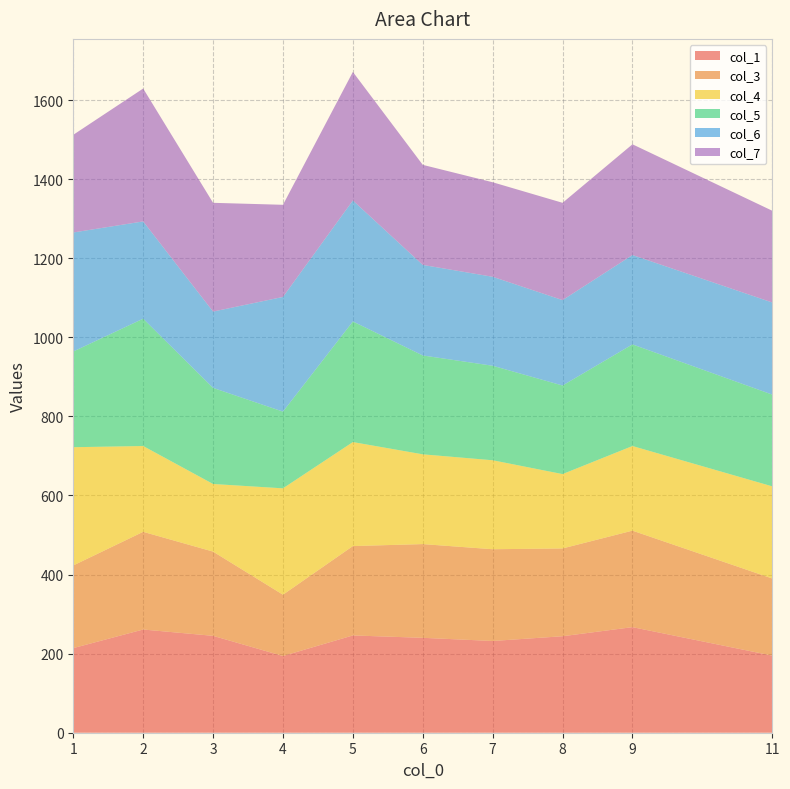

Reading left to right, list all the values displayed in this chart.

col_1: 214	261	245	194	246	240	232	244	267	195
col_3: 209	247	213	155	226	237	232	222	244	195
col_4: 299	217	171	269	263	227	225	188	214	233
col_5: 242	322	243	194	305	250	239	224	257	232
col_6: 301	246	193	290	306	229	225	216	226	233
col_7: 247	336	275	233	325	253	239	246	280	232